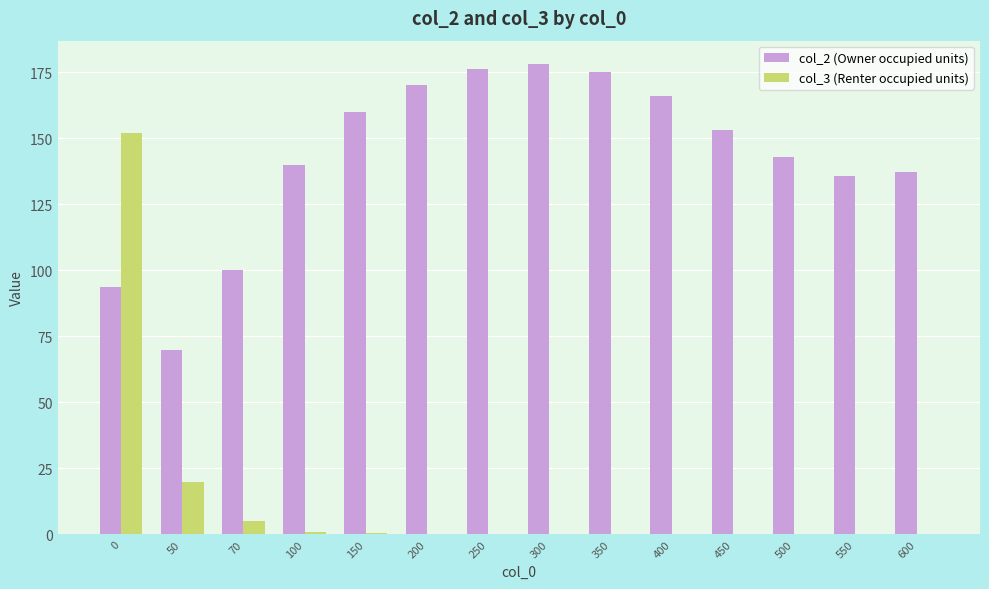

Count the number of categories in the chart.

14